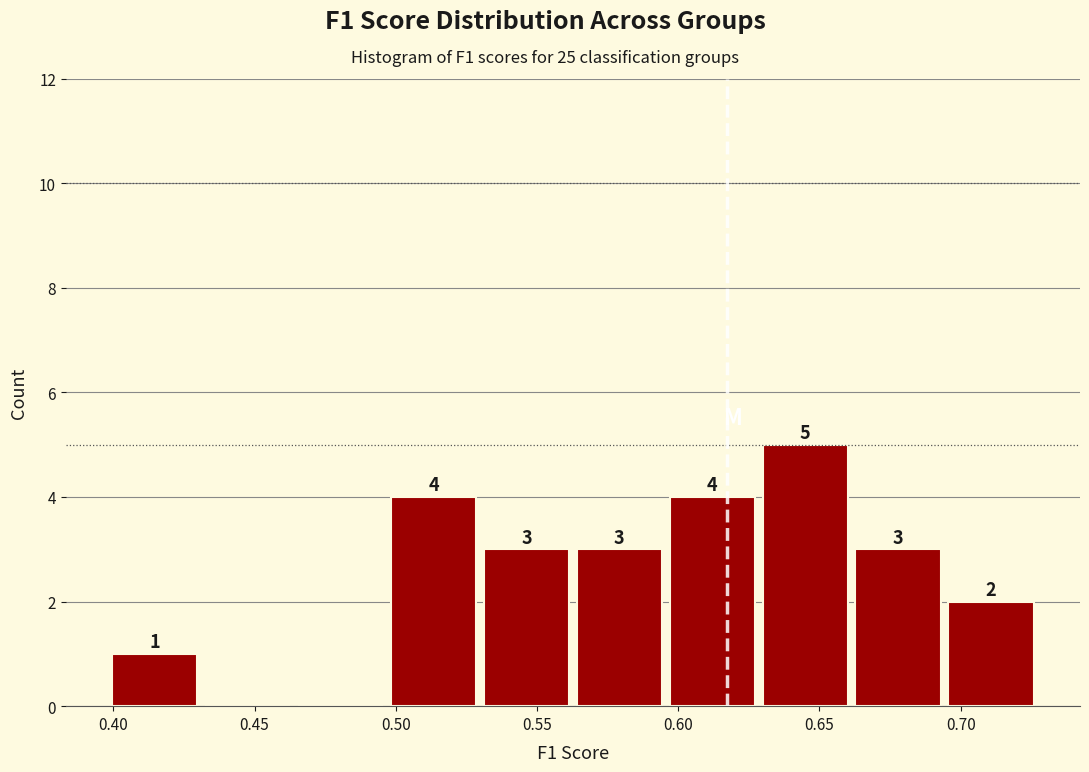

Over which range of the x-axis is the bar tallest?

0.630 to 0.660